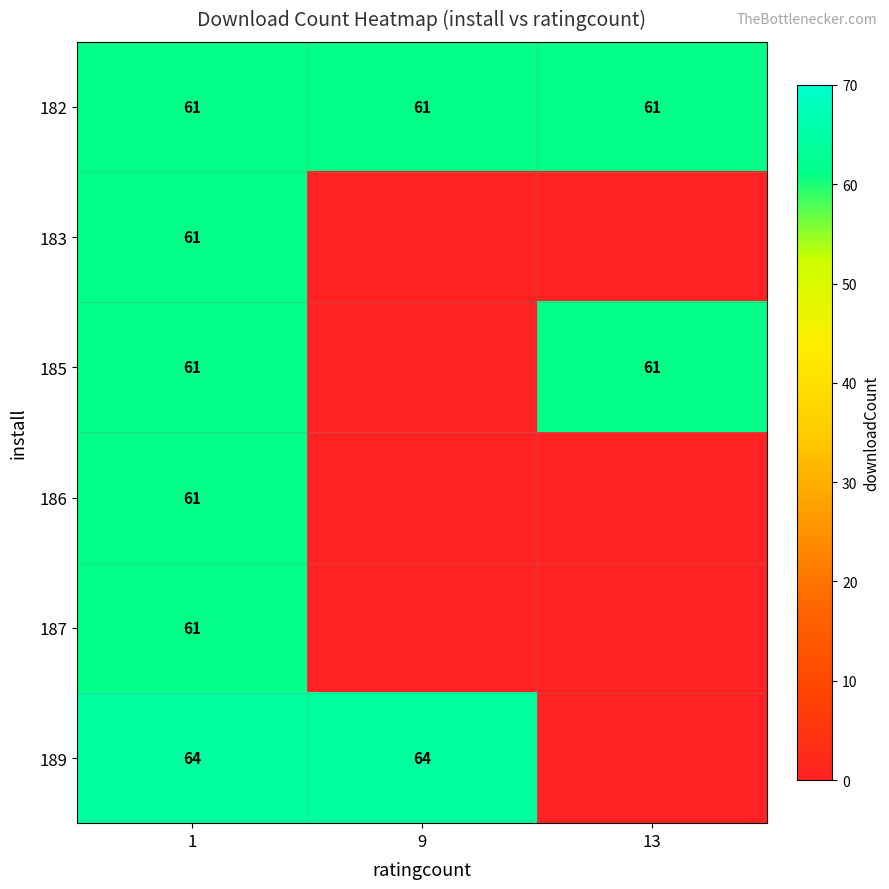

What is the difference between the highest and lowest values at 1?

3